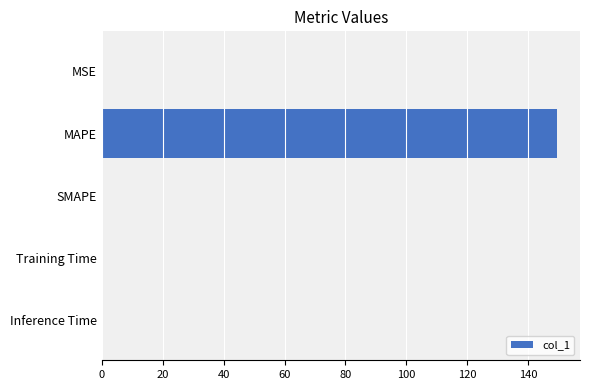

The chart shows a value of 0.0 at SMAPE. True or false?

True